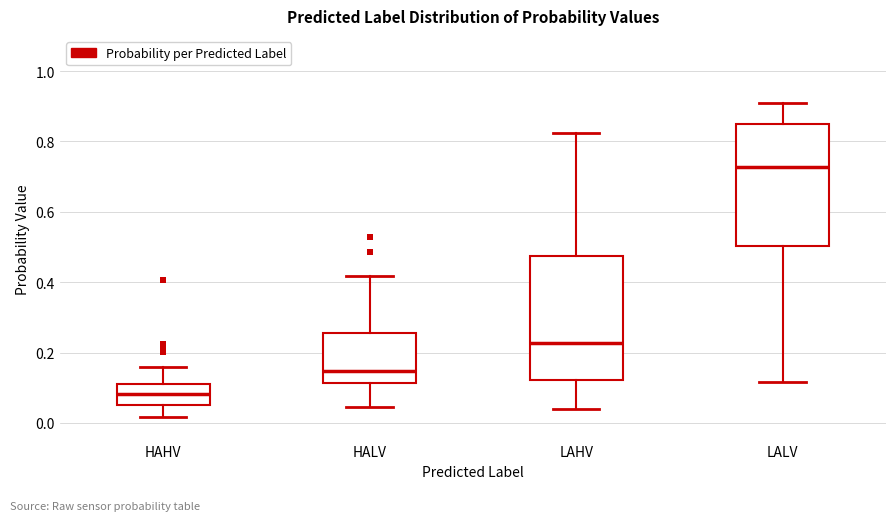

Which box's median line is the highest?

LALV